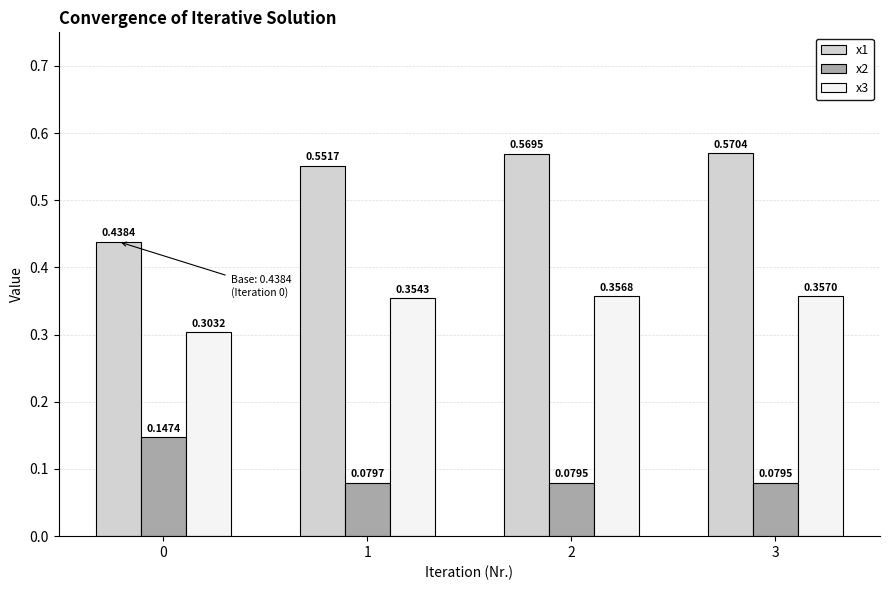

How many groups of bars are there?

4